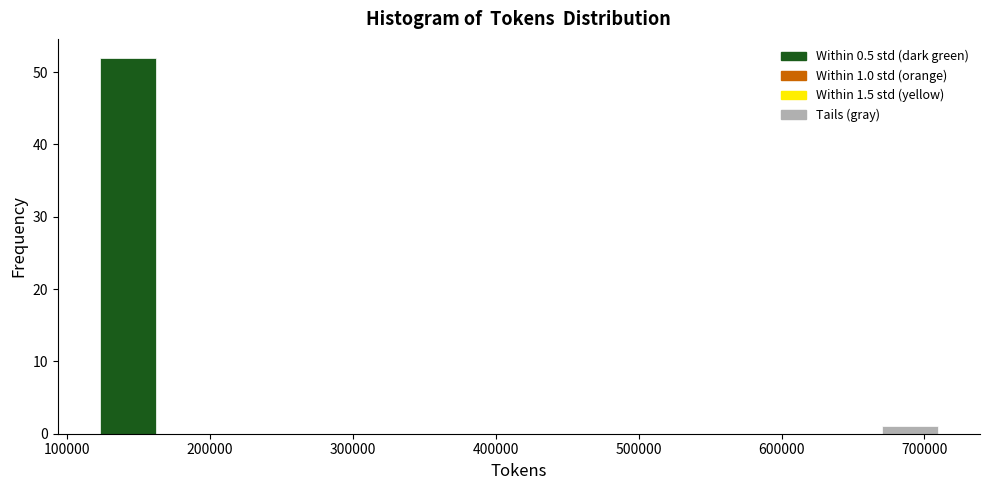

Around what value on the x-axis is the tallest bar? Give the approximate position of its centre, as read against the axis.

140000